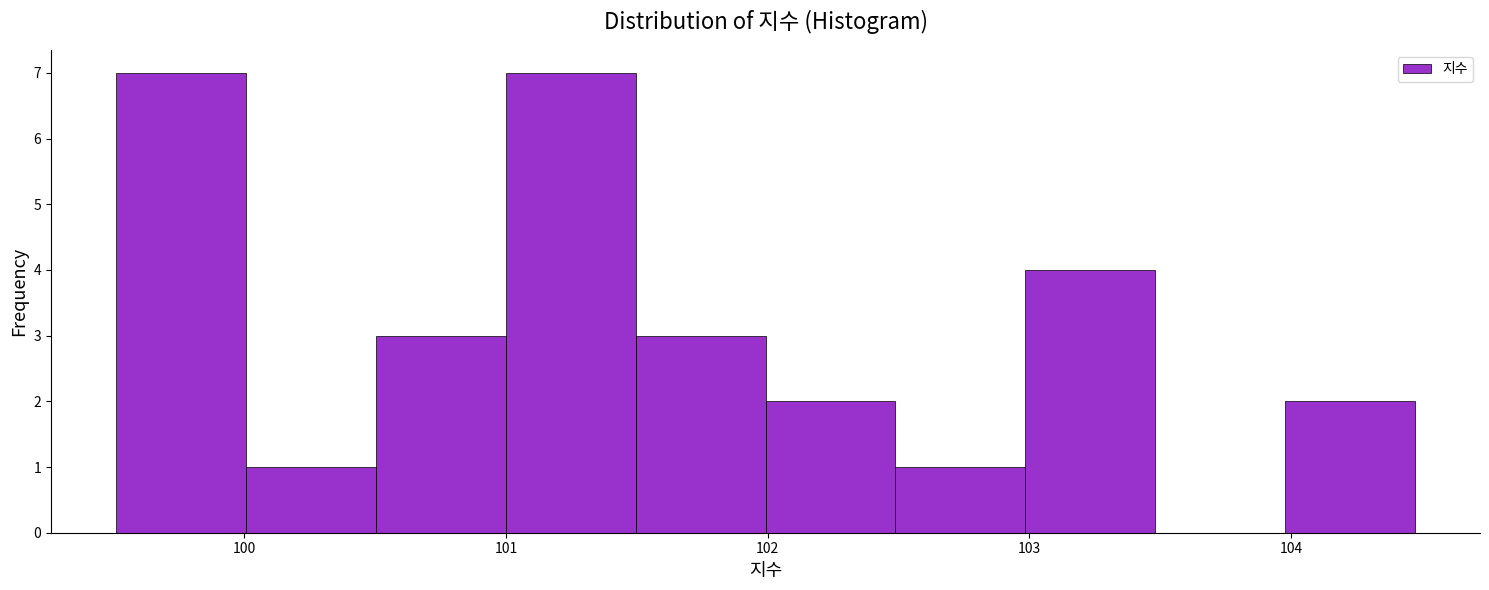

What is the height of the bar covering 102.0 to 102.5 on the x-axis? Neither the bar edges nor the heights are printed on the chart, so give them approximately, as read against the axes.

2